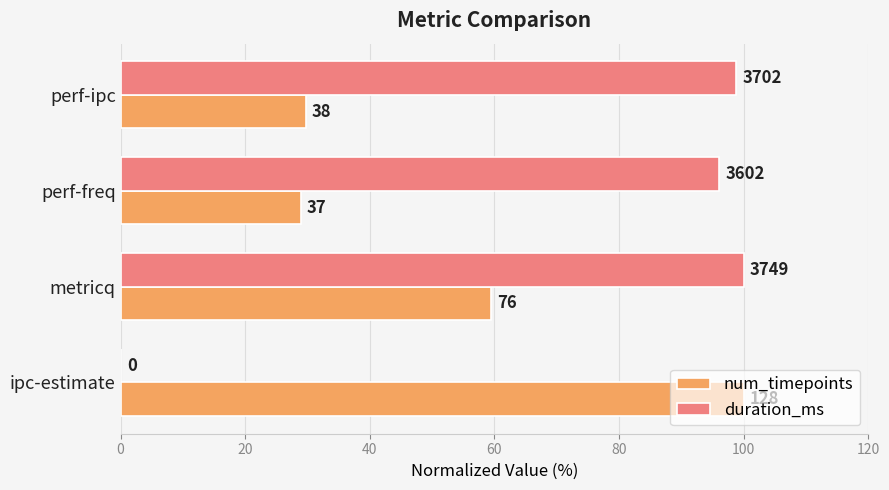

What is the value of the num_timepoints bar at the 2nd from the left?

59.4